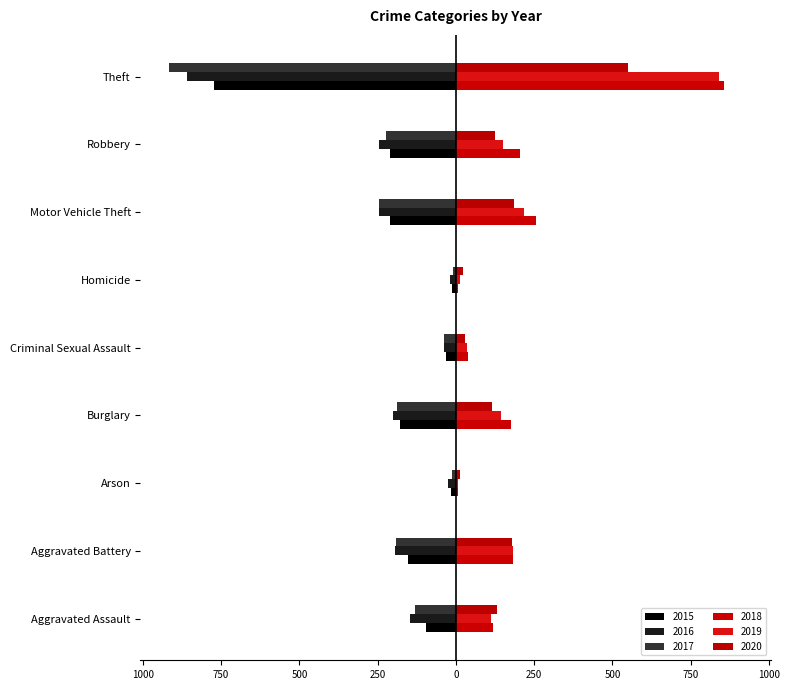

At which label is 2015 closest to -393?

Robbery